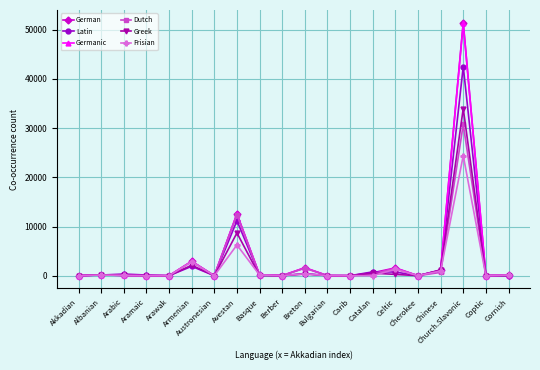

Where does the Latin series first go above 136?

Arabic